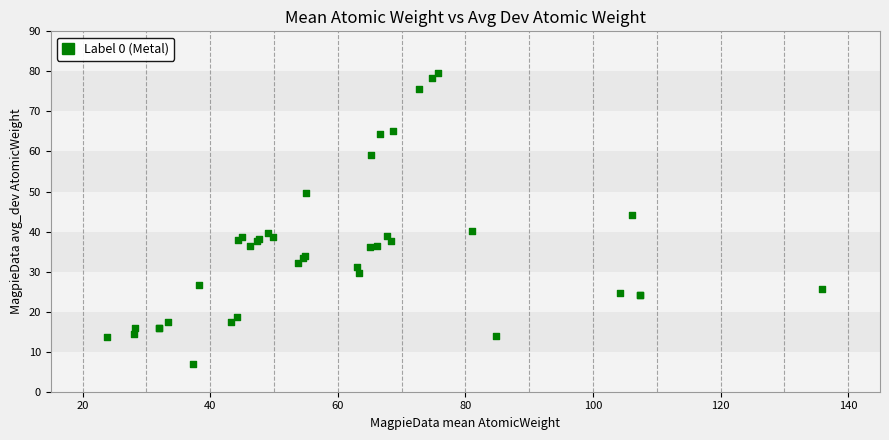

What Y value in the scatter plot is closest to 43?

44.1